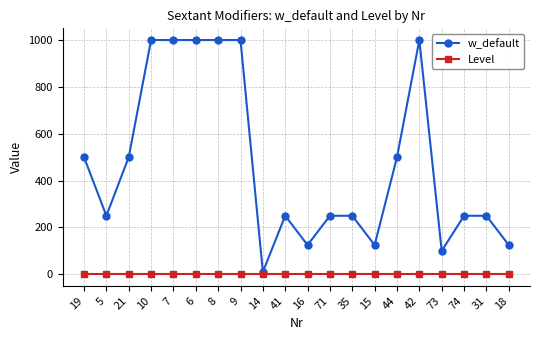

The Level series shows 1 at 21. True or false?

True